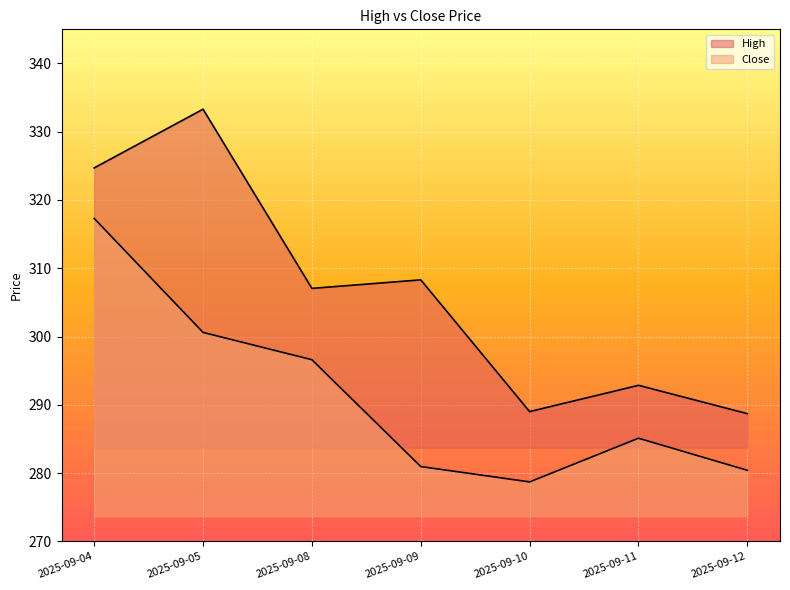

True or false: Close has a value of 278.7 at 2025-09-10.

True